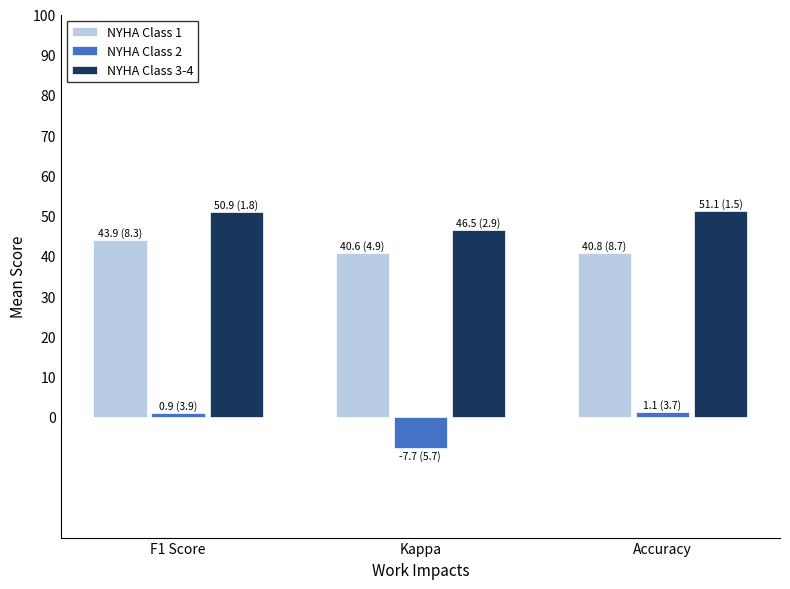

What is the sum of all NYHA Class 1 values?

125.3